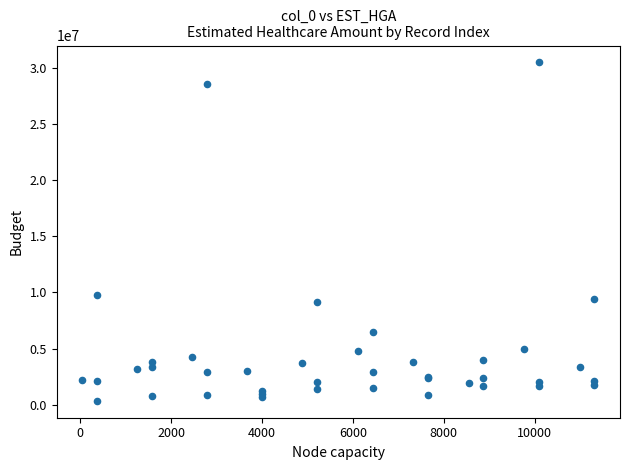

What Y value in the scatter plot is closest to 15420005?

9806531